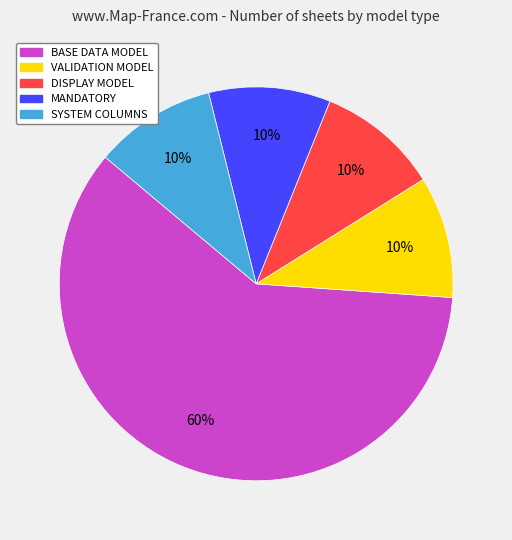

Does DISPLAY MODEL represent more than half of the total?

No